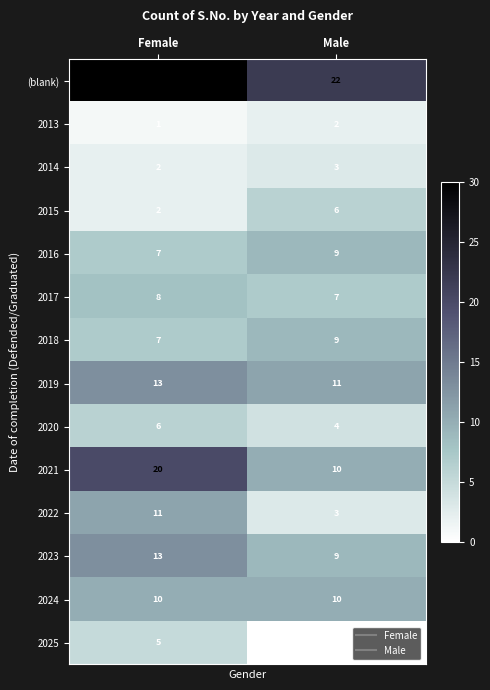

What is the sum of all 2018 values?

16